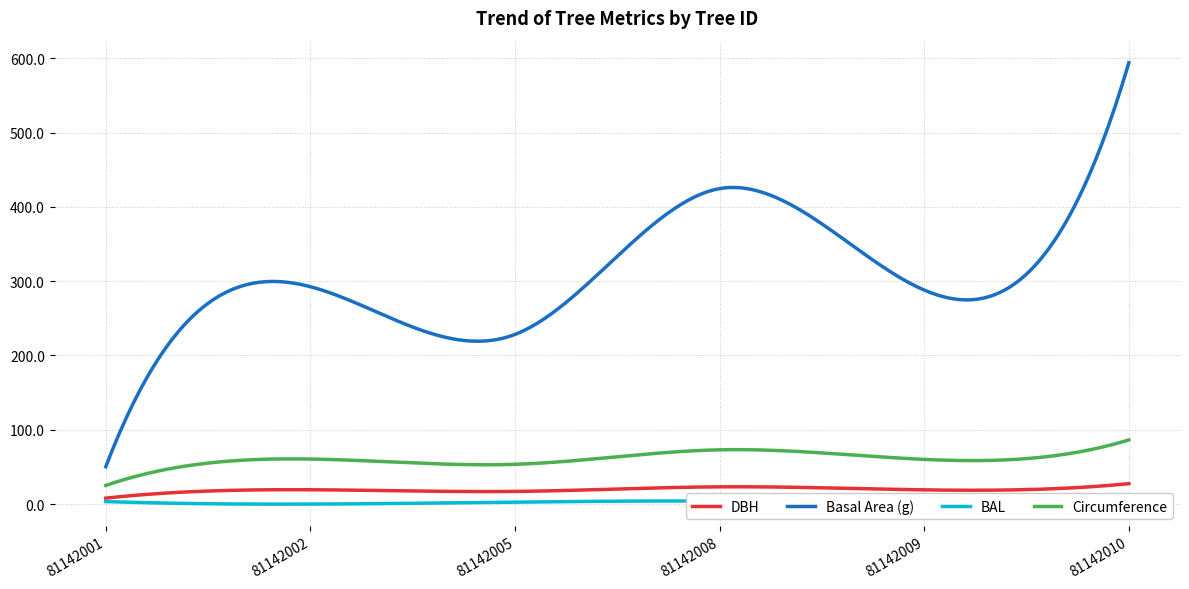

What is the highest value of the DBH series?

27.5